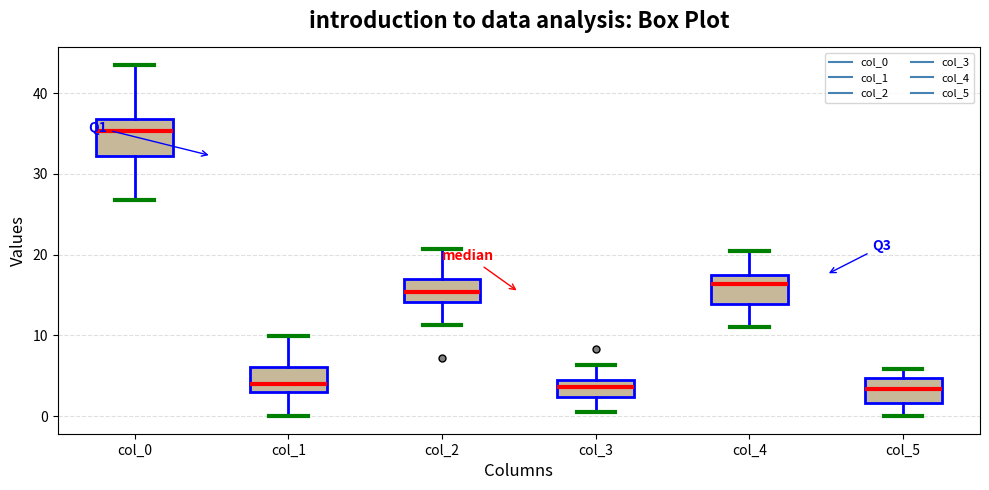

Where does the lower whisker of the box for col_1 end on the y-axis? The values are not printed on the chart, so give them approximately, as read against the axis.

0